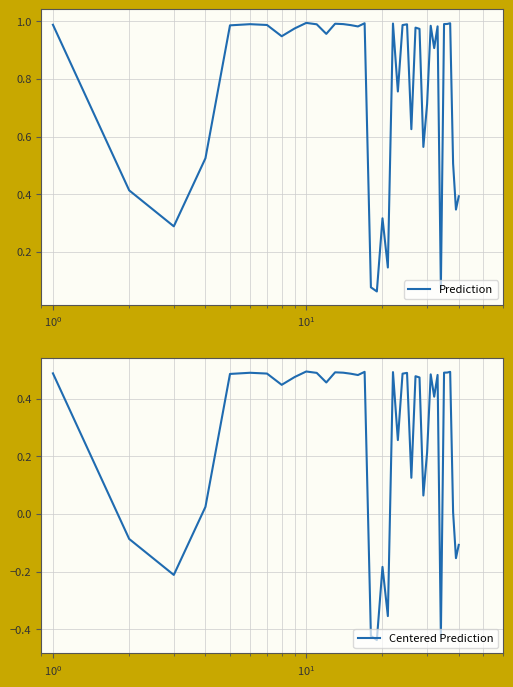

How many values in the Centered Prediction series are below 0?

9